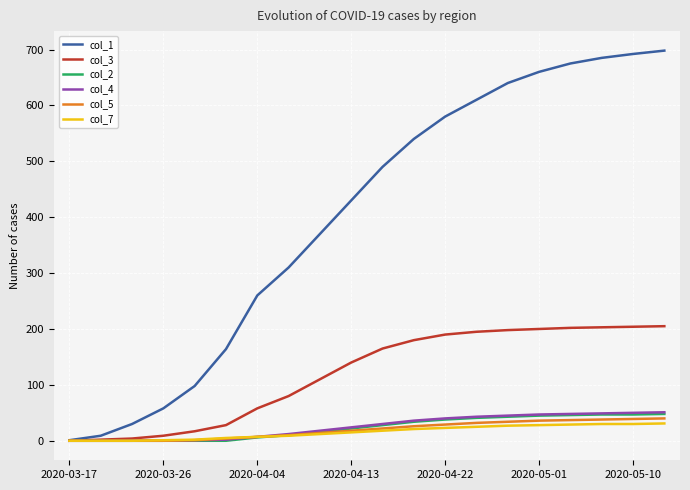

Does the chart have visible grid lines?

Yes